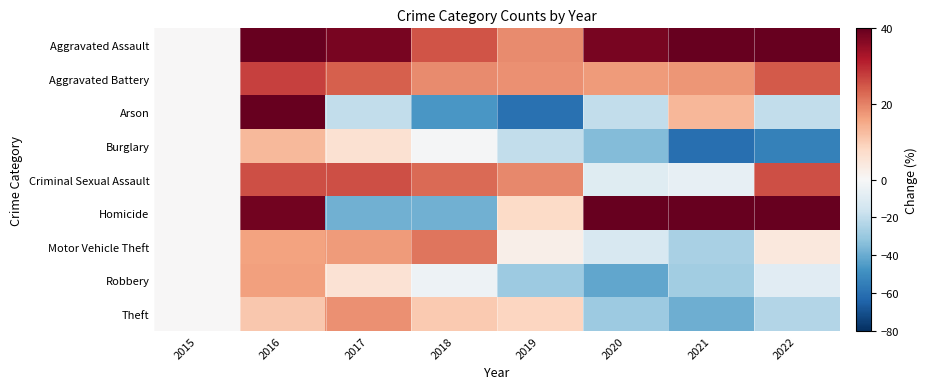

What is the total value across all series at 2022?

55.9